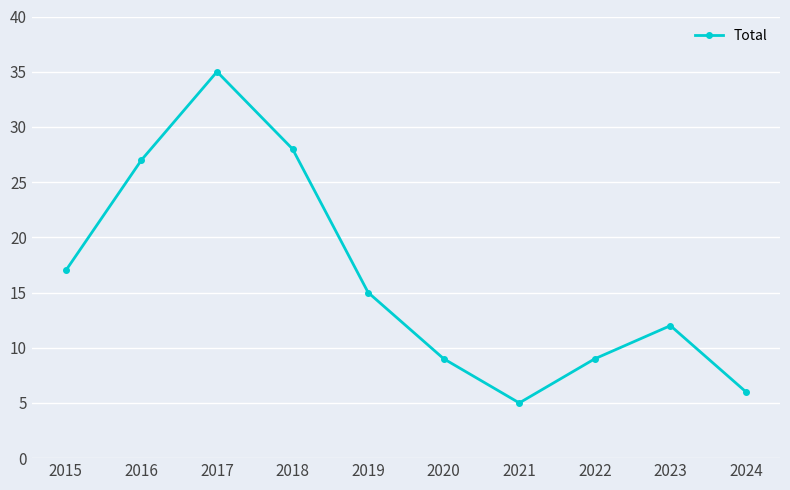

How many points are lower than both their immediate neighbors (excluding endpoints)?

1